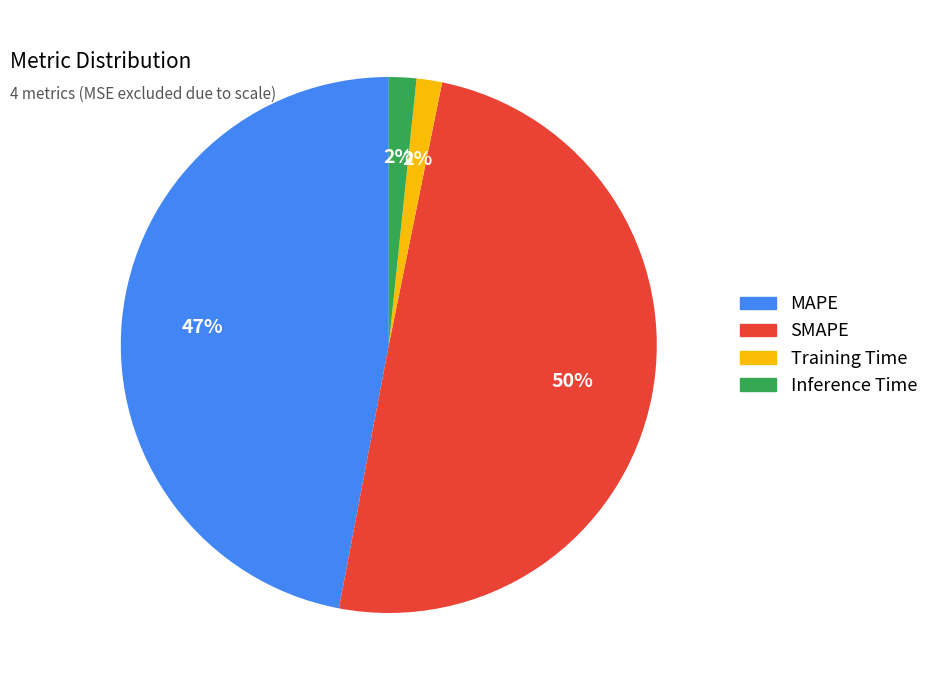

What percentage is the SMAPE slice, to the nearest percent?

50%